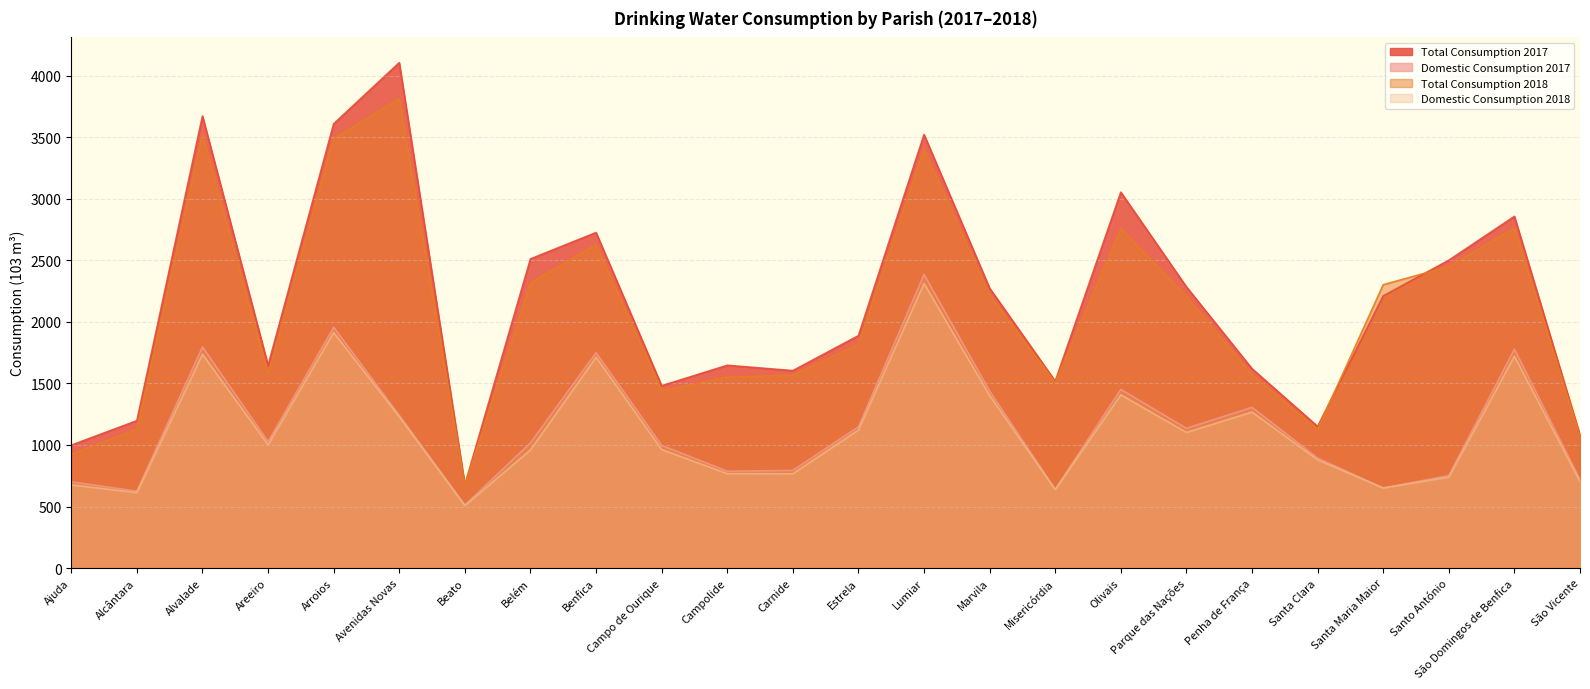

What is the difference between the maximum and second lowest values in the Total Consumption 2018 series?

2890.4